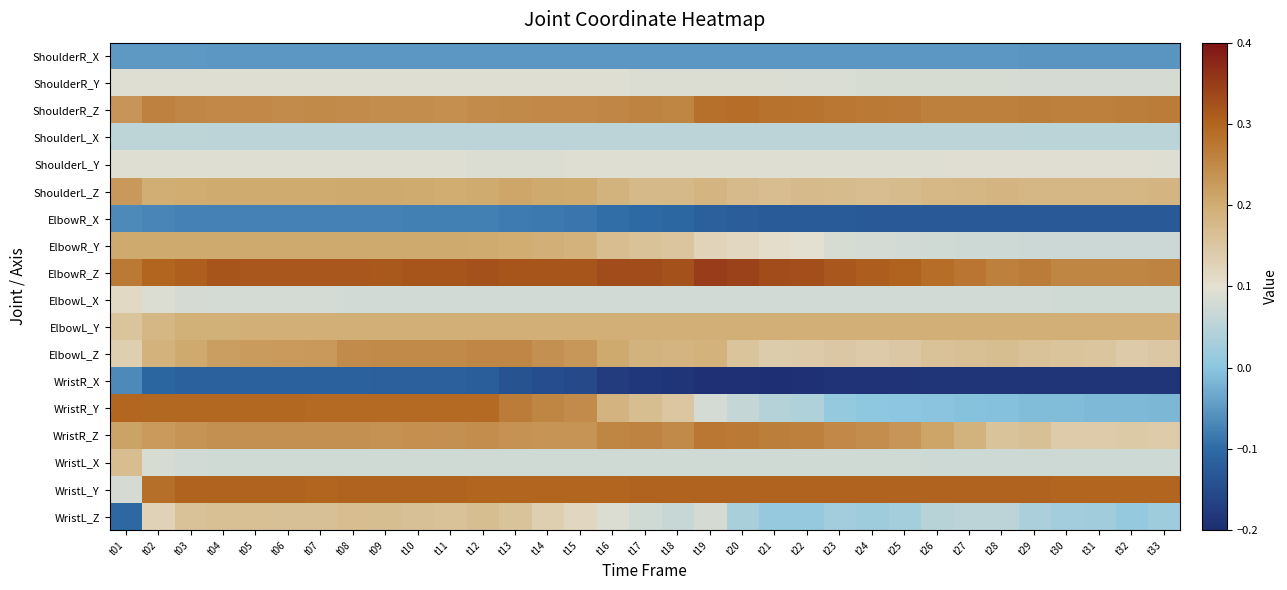

Between t07 and t16, which is larger?

t07